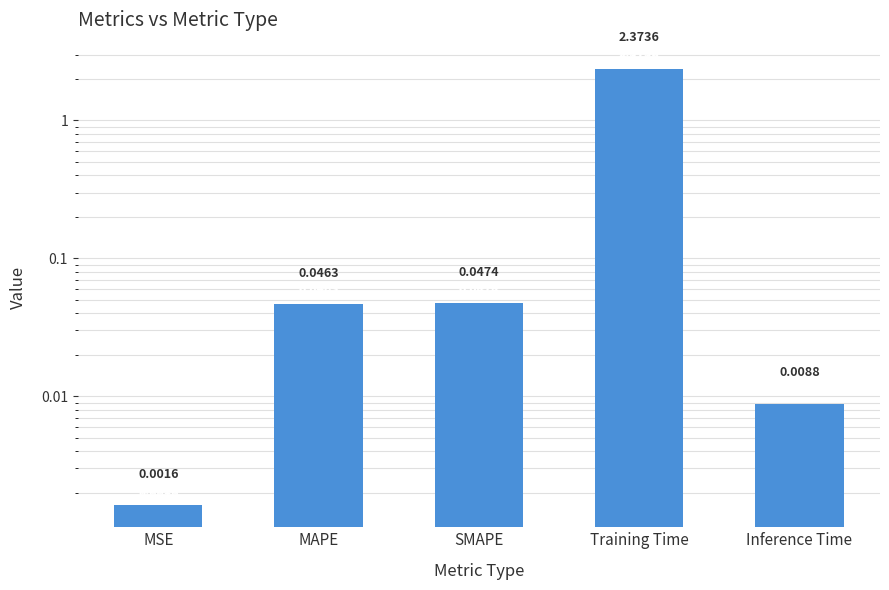

Are the bars grouped side by side (vs. stacked)?

No